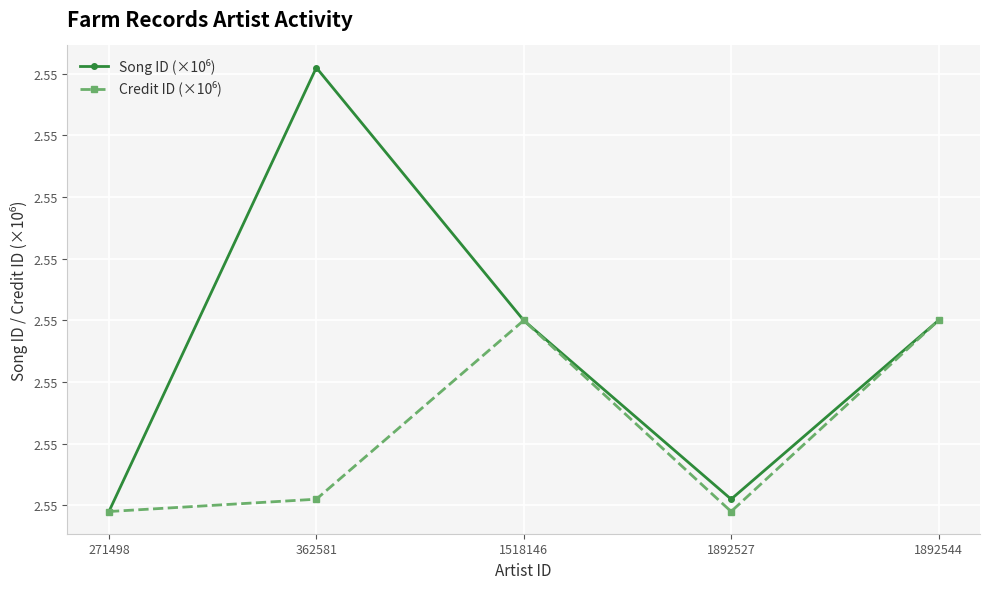

Which series has the largest total across all categories?

Song ID (×10⁶)